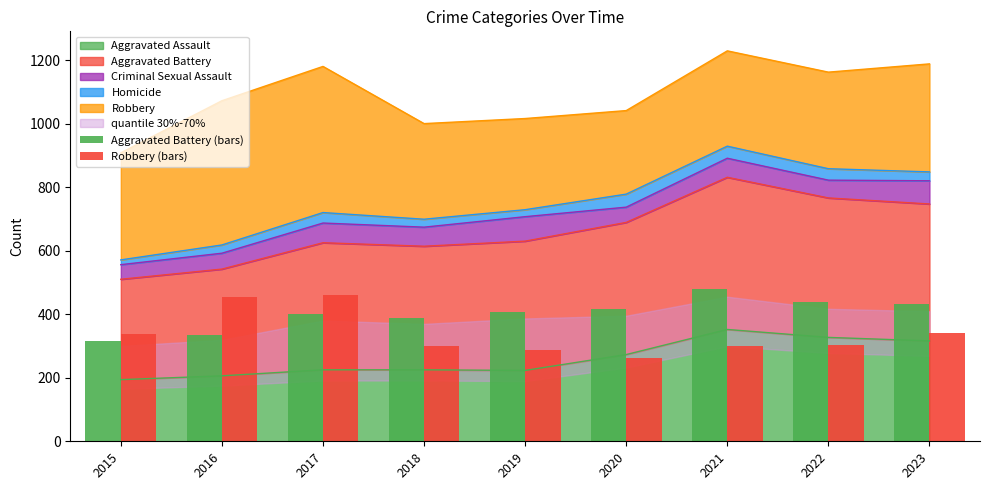

Are the bars horizontal?

No